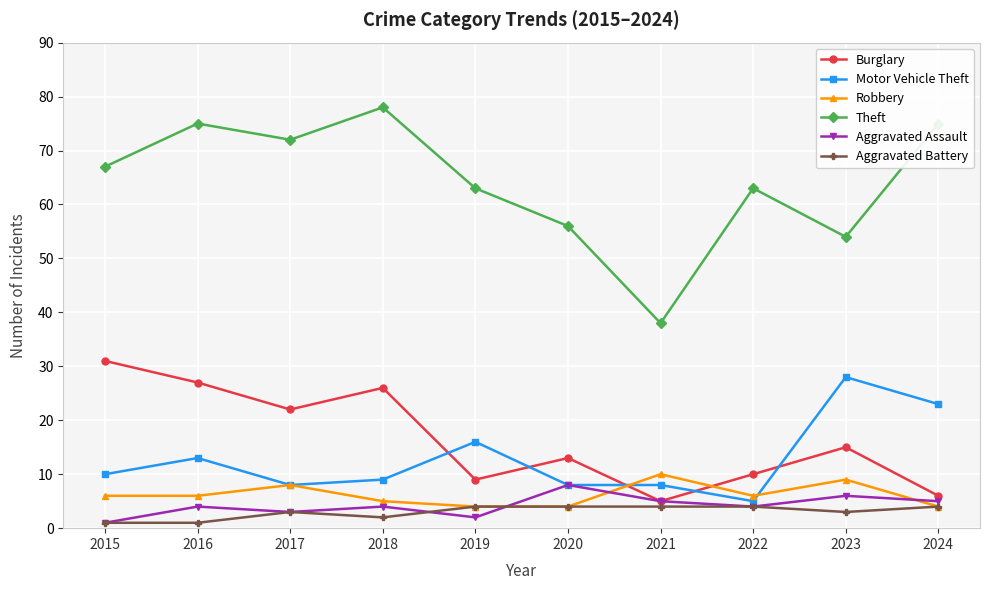

At how many categories does at least one series exceed 33?

10